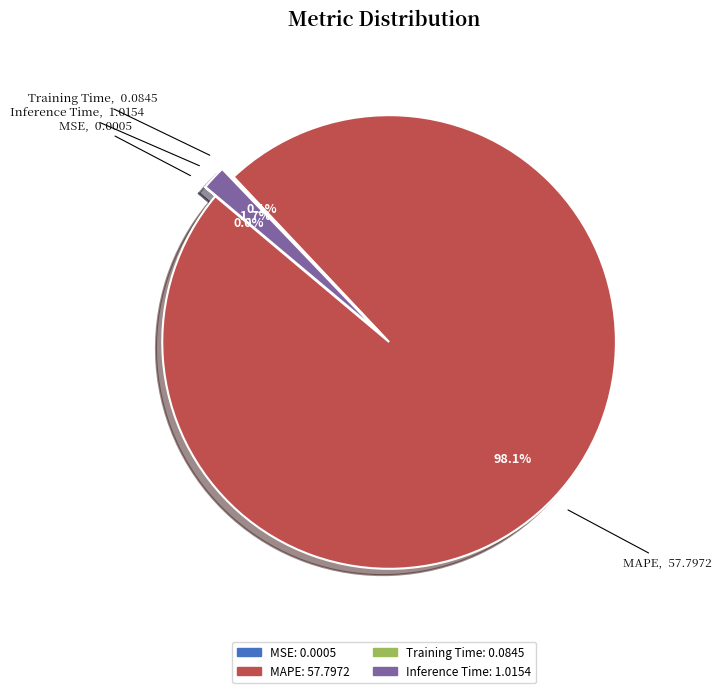

Which category has the biggest portion of the pie?

MAPE